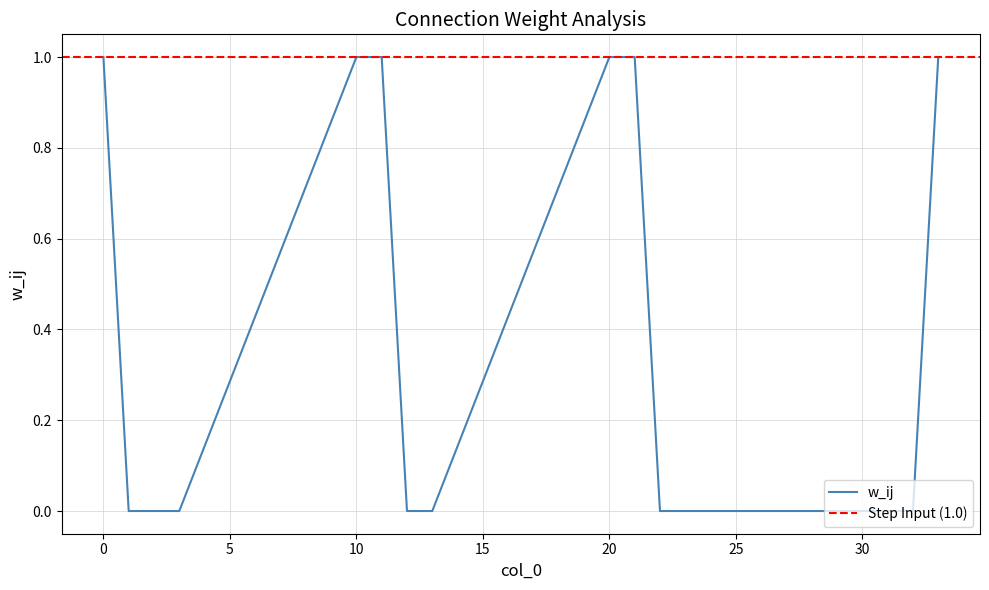

Is it true that w_ij equals 2 at 20?

False